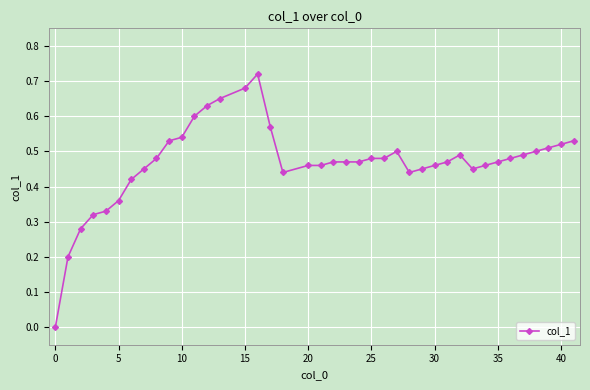

What is the sum of all values?

18.7